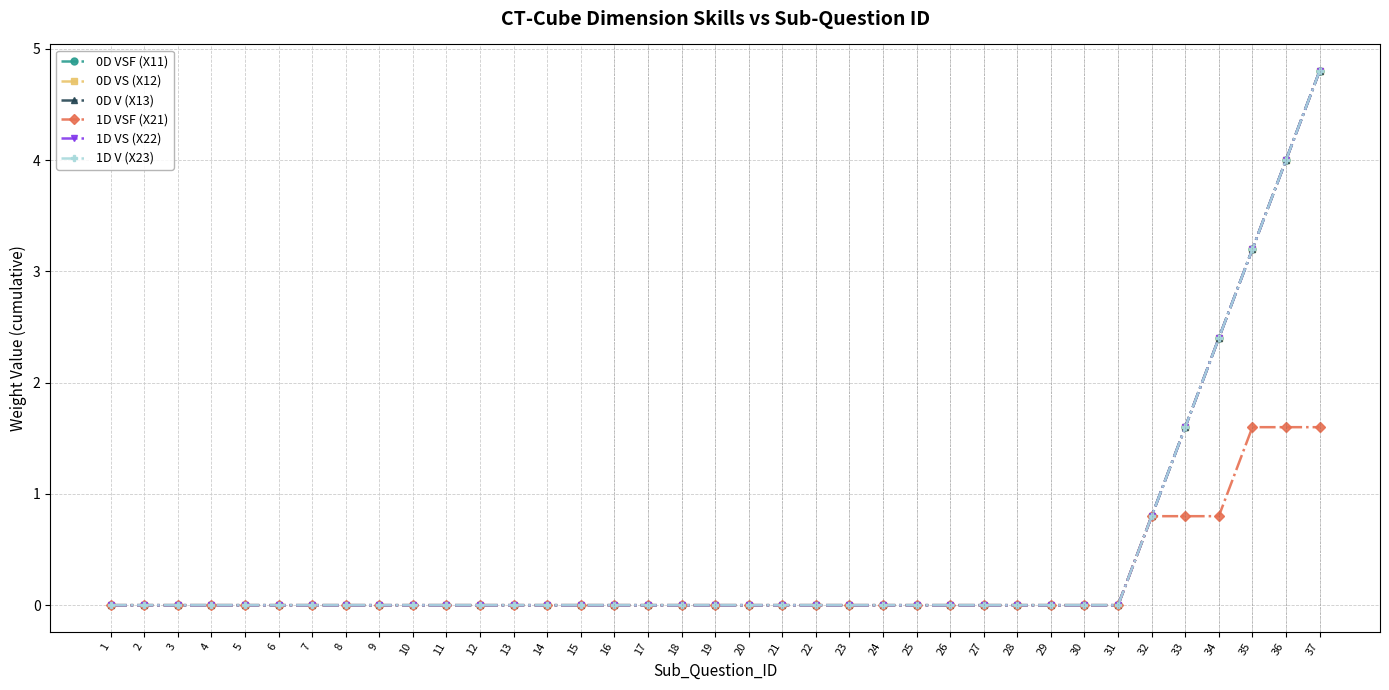

Does the chart have visible grid lines?

Yes